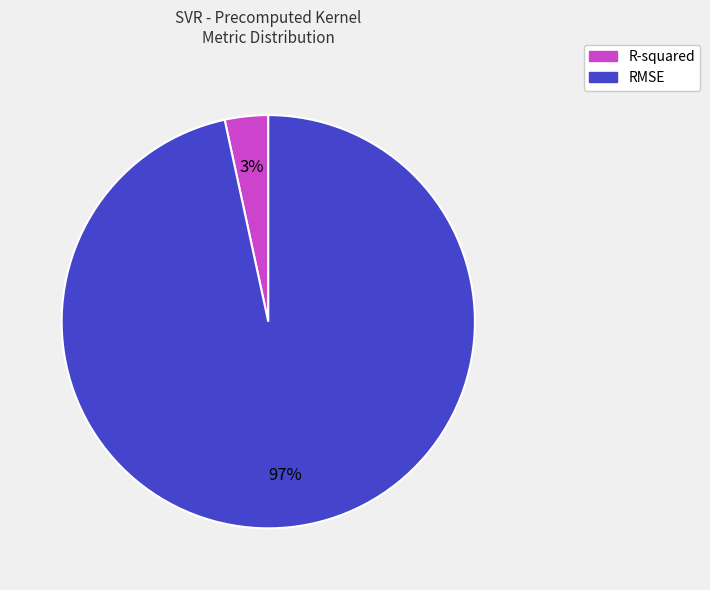

Is the sum of R-squared and RMSE greater than half?

Yes